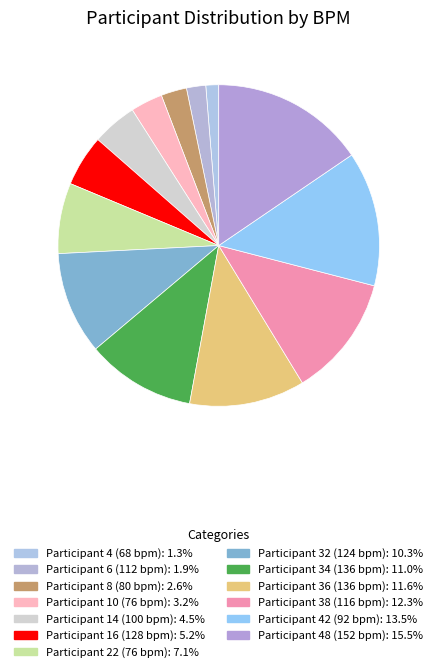

Count the number of slices in the pie.

13